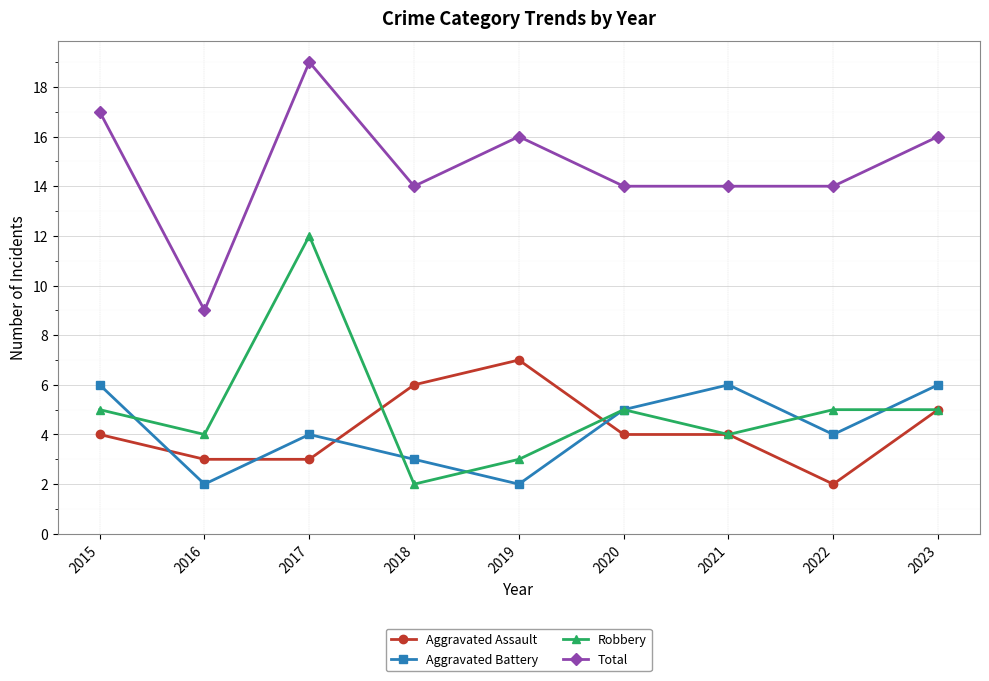

Reading left to right, extract all data points from this chart.

Aggravated Assault: 2015=4	2016=3	2017=3	2018=6	2019=7	2020=4	2021=4	2022=2	2023=5
Aggravated Battery: 2015=6	2016=2	2017=4	2018=3	2019=2	2020=5	2021=6	2022=4	2023=6
Robbery: 2015=5	2016=4	2017=12	2018=2	2019=3	2020=5	2021=4	2022=5	2023=5
Total: 2015=17	2016=9	2017=19	2018=14	2019=16	2020=14	2021=14	2022=14	2023=16